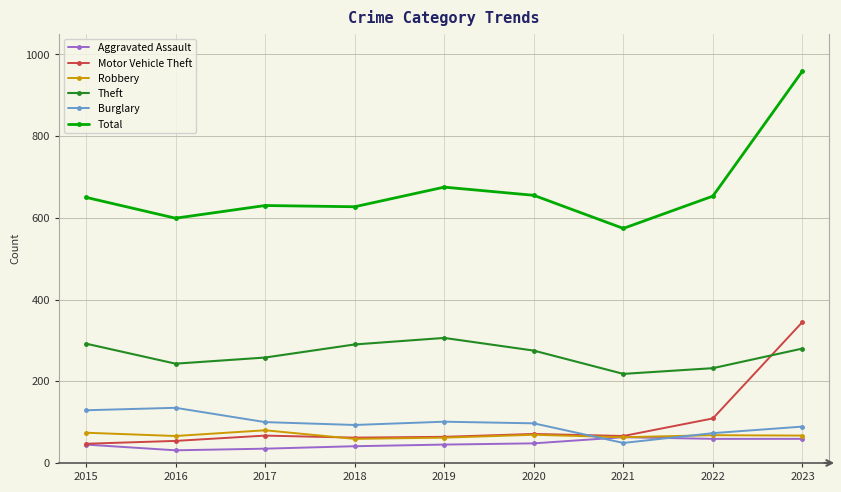

The Theft series shows 442 at 2023. True or false?

False